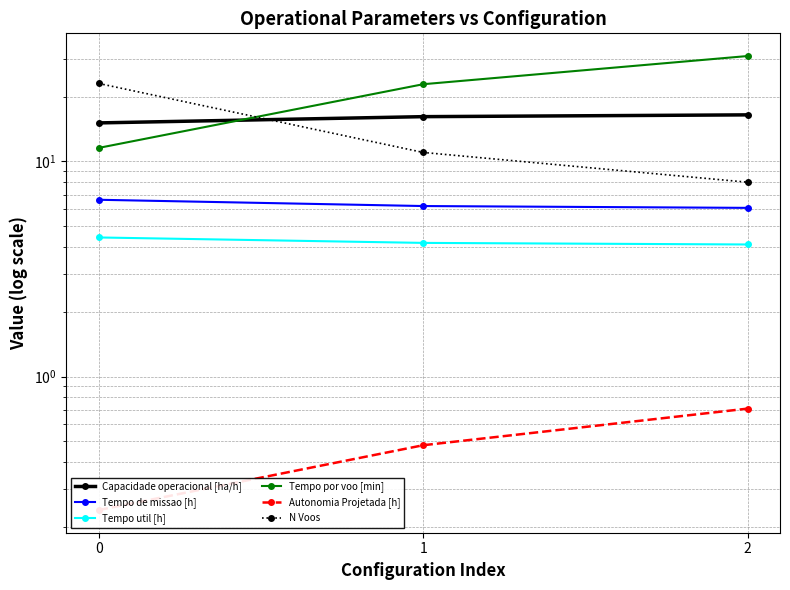

True or false: N Voos has a value of 11.0 at 1.

True